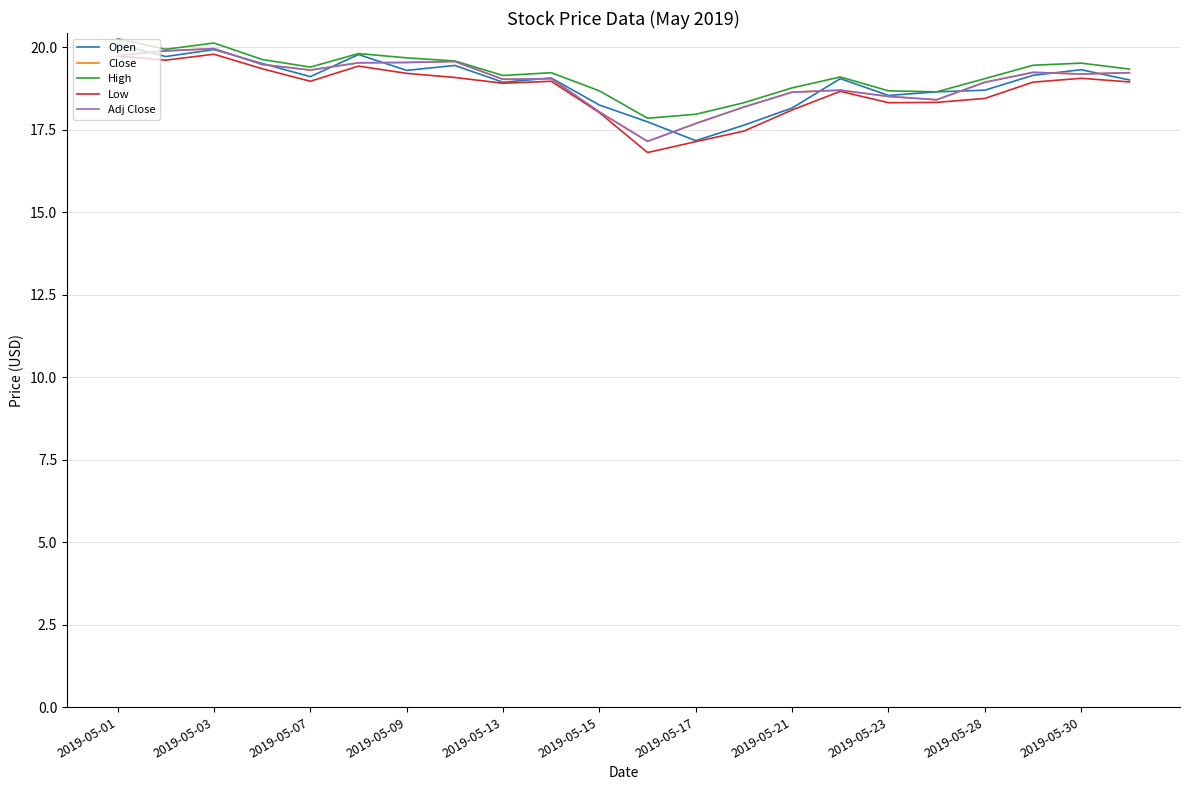

Does the chart display data point markers on the line(s)?

No